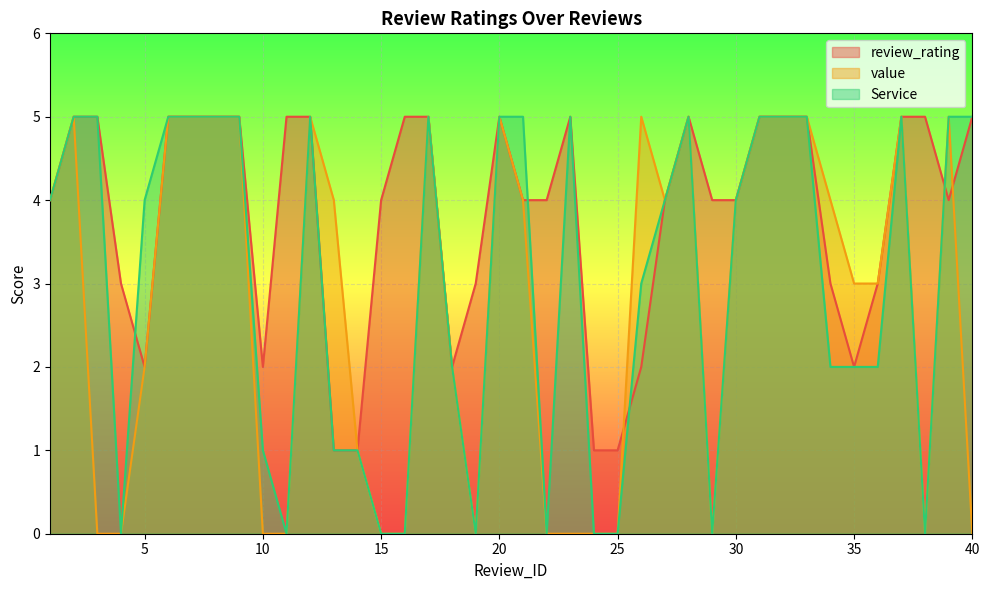

Reading right to left, transcribe all the data shown in this chart.

review_rating: 5	4	5	5	3	2	3	5	5	5	4	4	5	4	2	1	1	5	4	4	5	3	2	5	5	4	1	1	5	5	2	5	5	5	5	2	3	5	5	4
value: 0	5	0	5	3	3	4	5	5	5	4	0	5	4	5	0	0	0	0	4	5	0	2	5	0	0	1	4	5	0	0	5	5	5	5	2	0	0	5	4
Service: 5	5	0	5	2	2	2	5	5	5	4	0	5	4	3	0	0	5	0	5	5	0	2	5	0	0	1	1	5	0	1	5	5	5	5	4	0	5	5	4